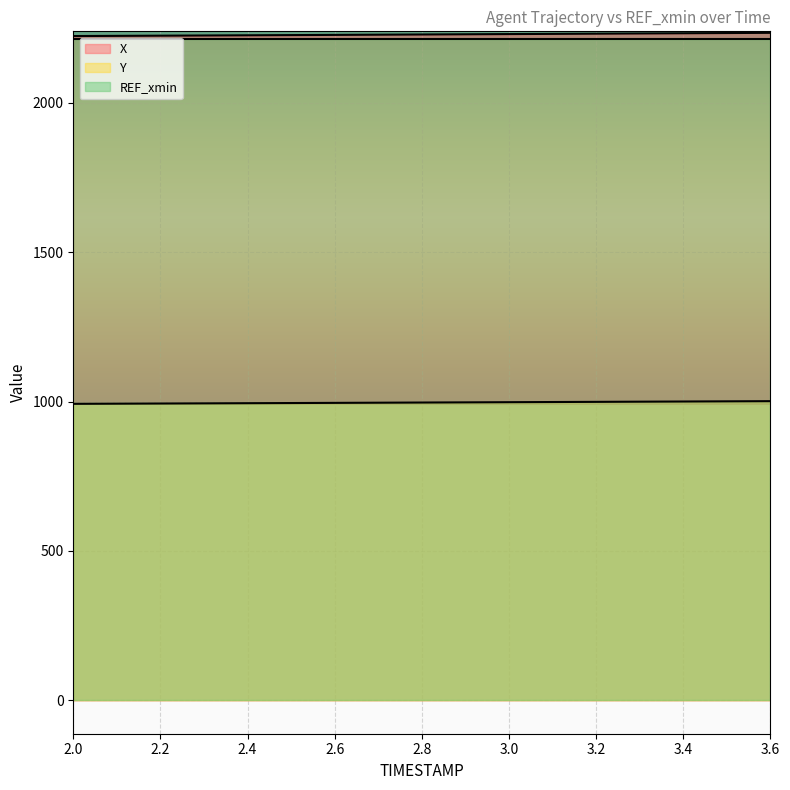

Rank the categories by X value from lowest to highest.

2.0, 2.1, 2.2, 2.3, 2.4, 2.5, 2.6, 2.7, 2.8, 2.9, 3.0, 3.1, 3.2, 3.3, 3.4, 3.5, 3.6